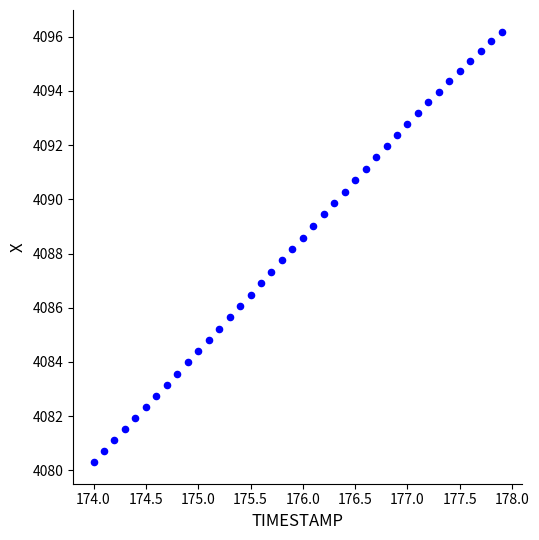

What is the range of Y values (max minus min)?

15.9